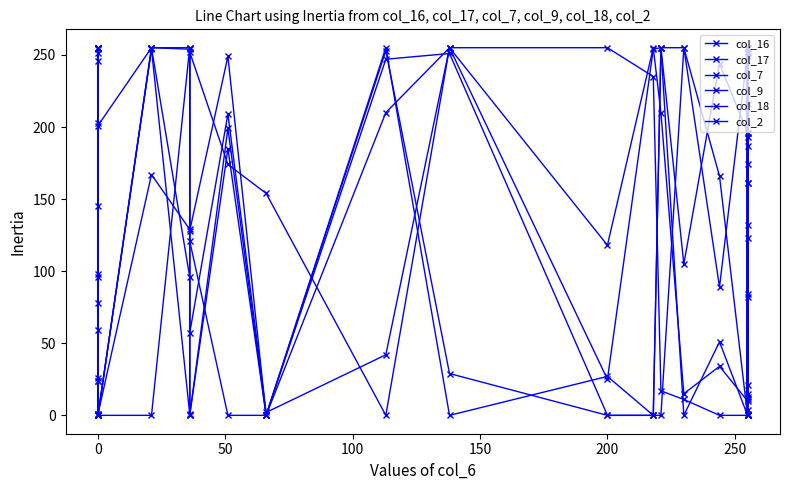

Does the chart display data point markers on the line(s)?

Yes